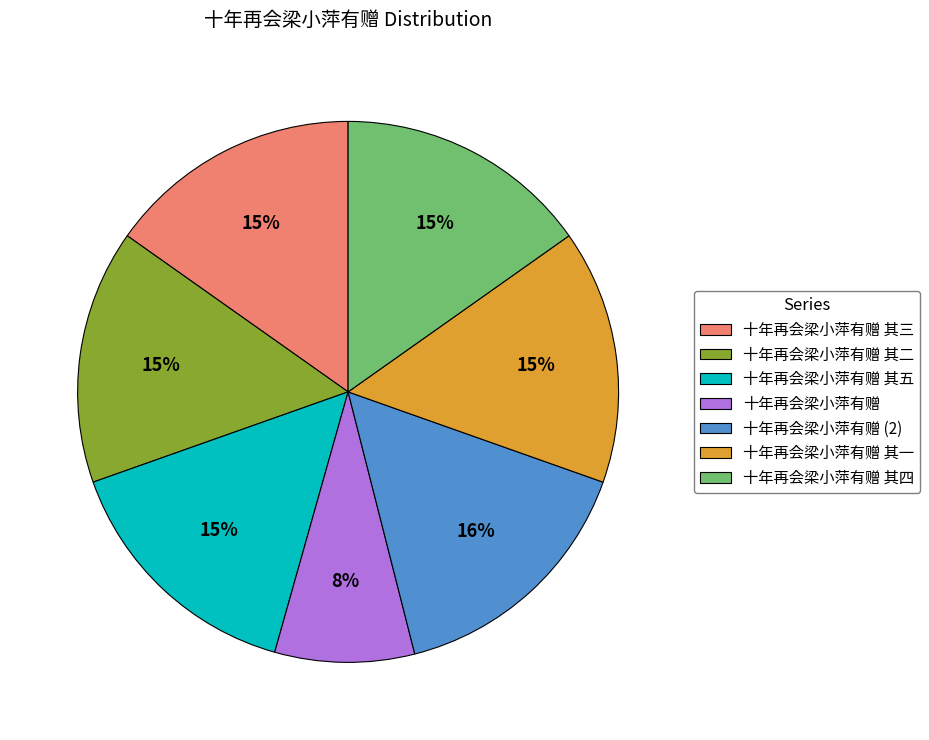

To the nearest percent, what is the combined percentage of 十年再会梁小萍有赠 (2) and 十年再会梁小萍有赠 其五?

31%